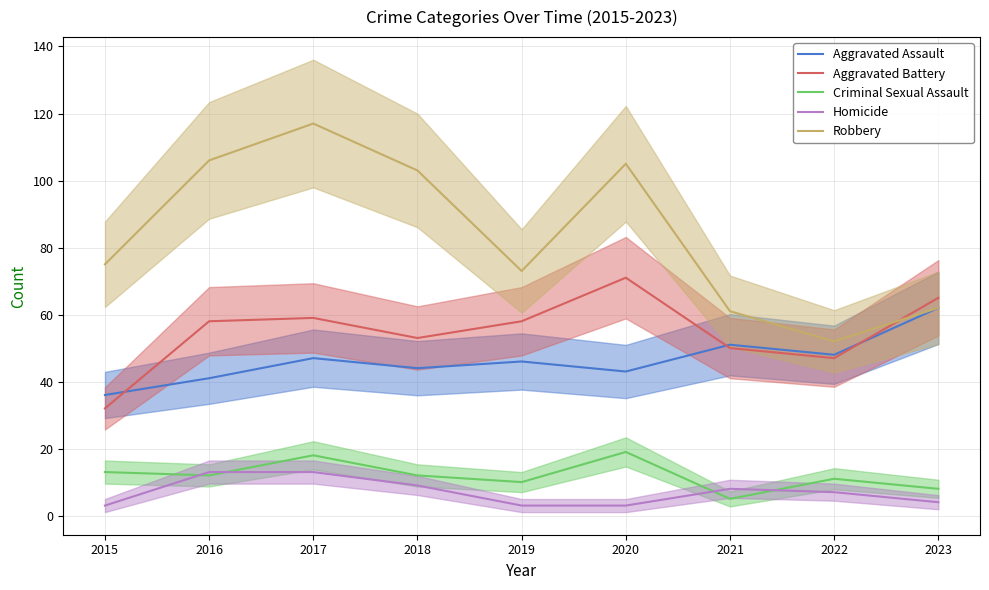

Is the value of Robbery at 2020 greater than the value of Aggravated Assault at 2022?

Yes